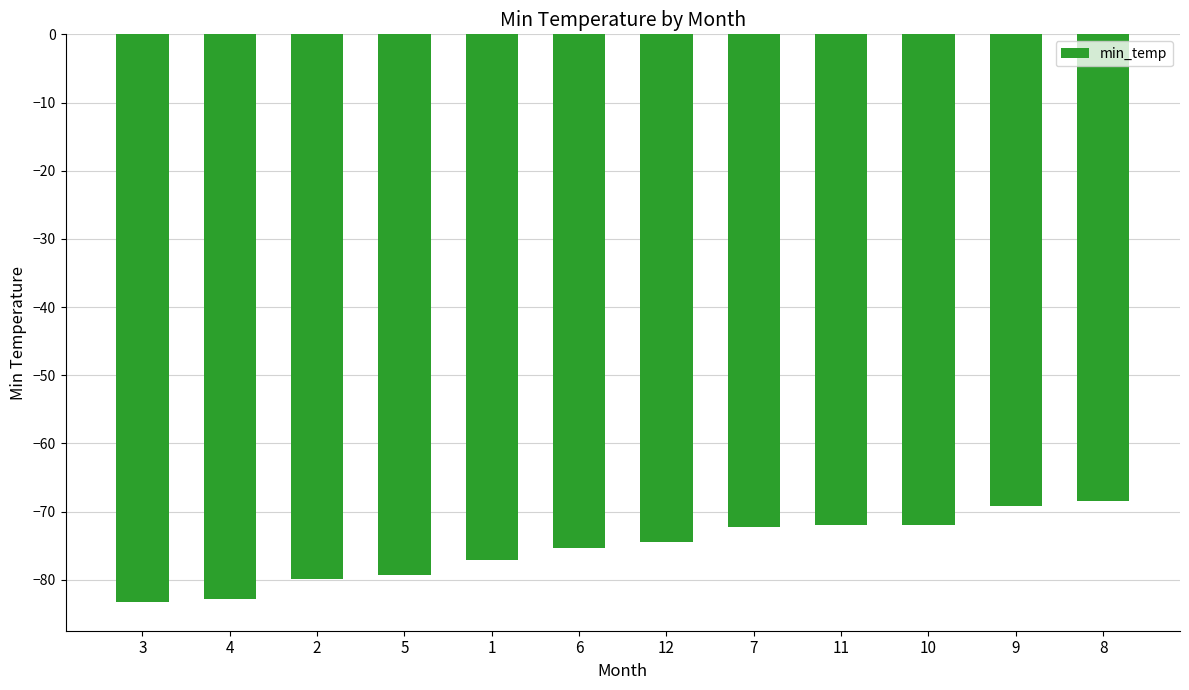

Are the bars horizontal?

No